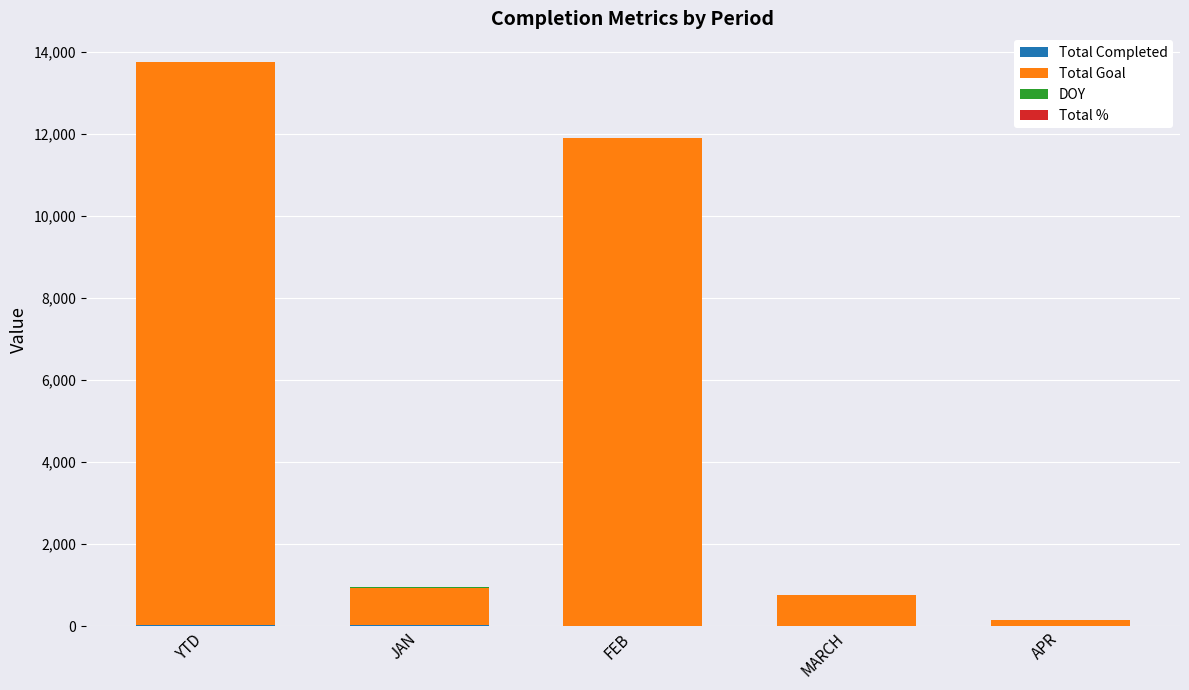

At which category is the sum across all series the highest?

YTD